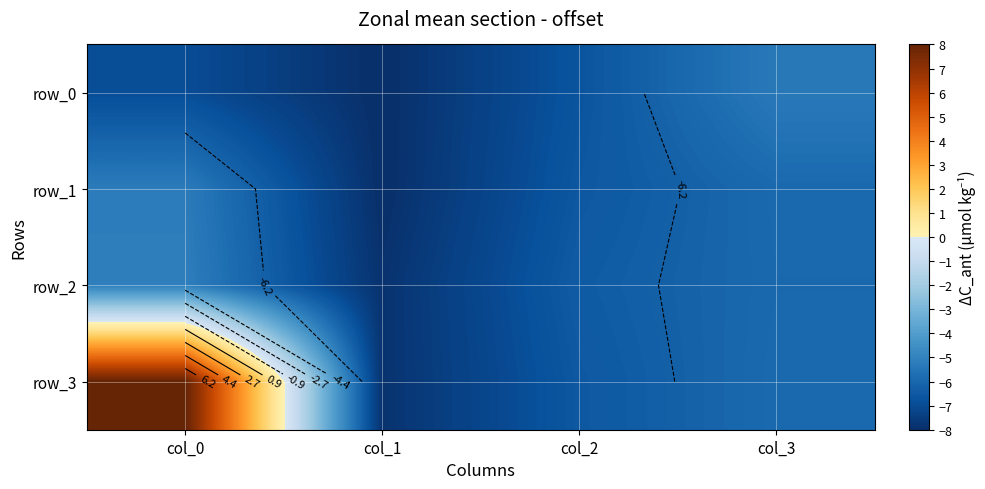

At which category is the sum across all series the highest?

col_0